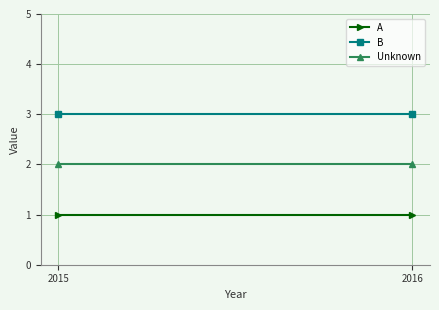

True or false: A has a value of 1 at 2016.

False